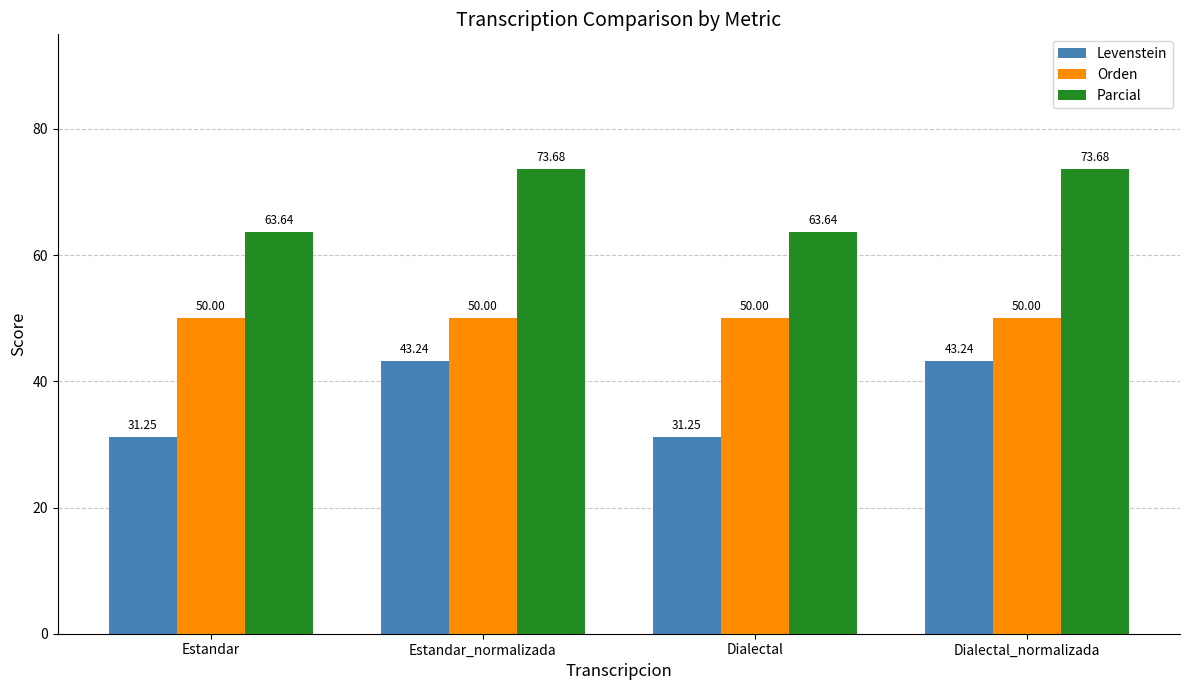

What is the sum of the Orden values at Dialectal and Estandar_normalizada?

100.0